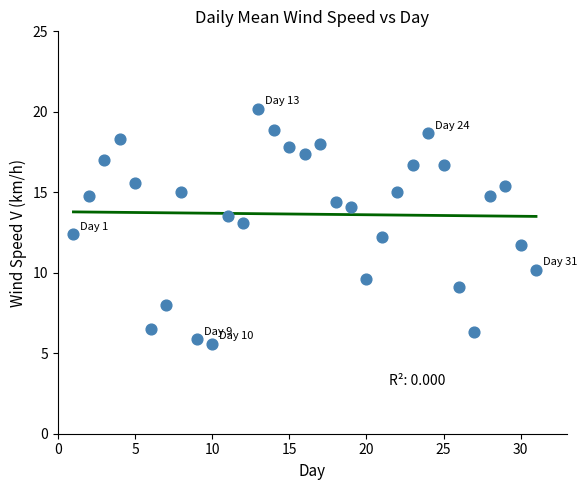

What is the range of Y values (max minus min)?

14.6